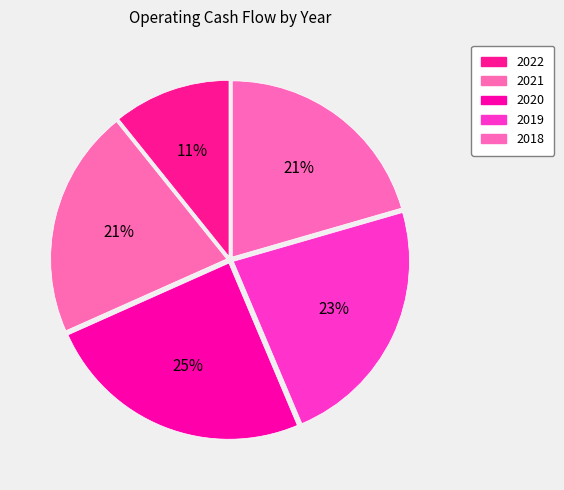

To the nearest percent, what percentage of the pie is 2018?

21%